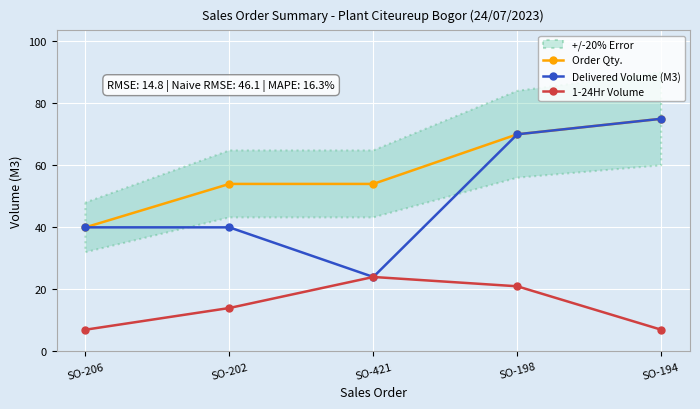

What is the sum of all 1-24Hr Volume values?

73